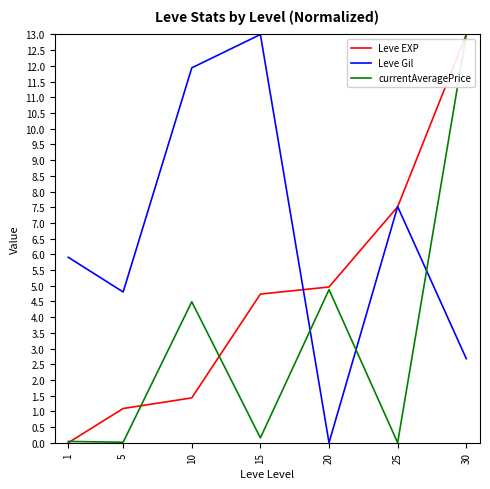

At which label does Leve Gil reach its minimum?

20